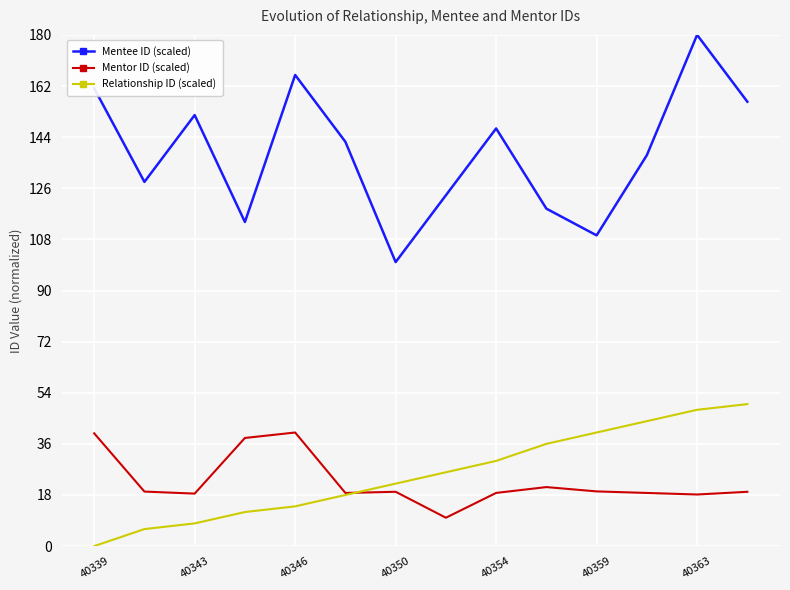

Which series has the largest total across all categories?

Mentee ID (scaled)